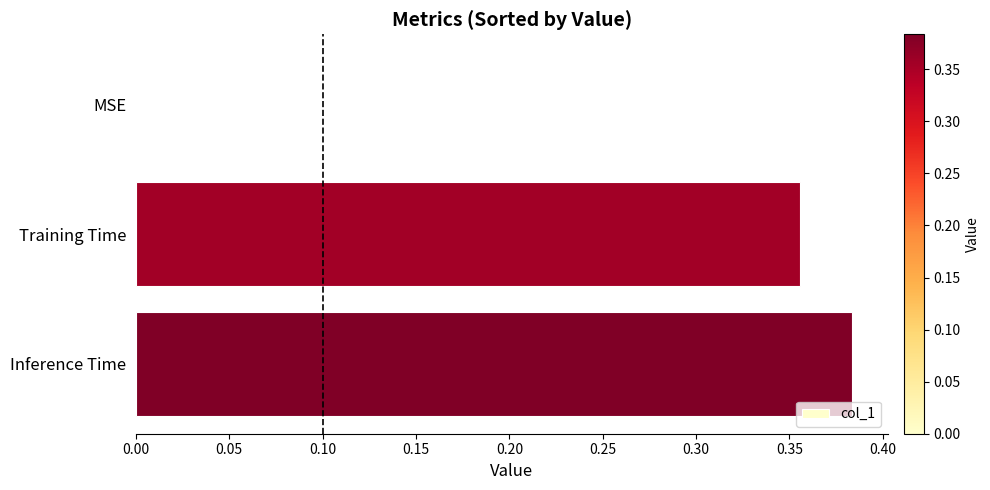

How many values exceed 0?

2